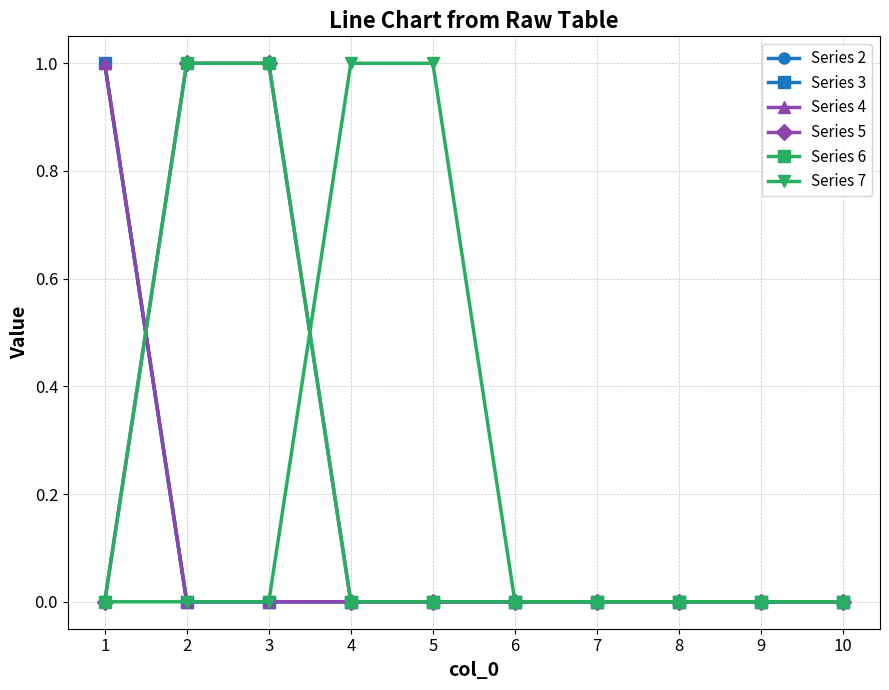

Is this an area chart (filled region under the line)?

No